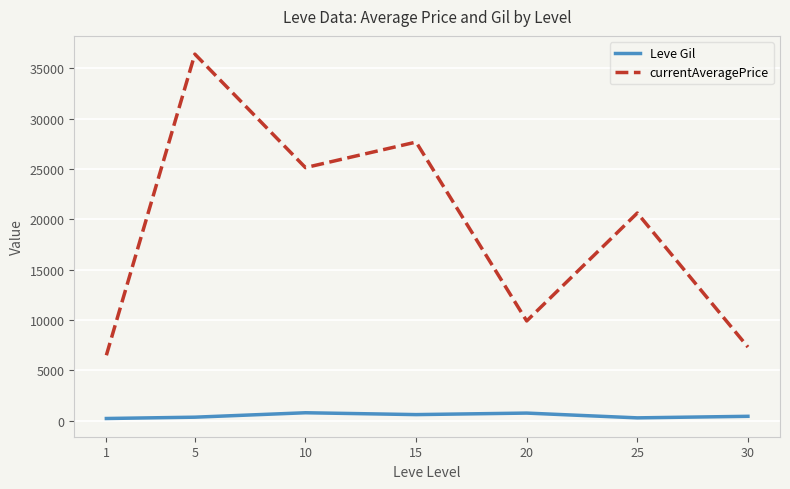

The value of Leve Gil at 5 is 363.3. True or false?

True